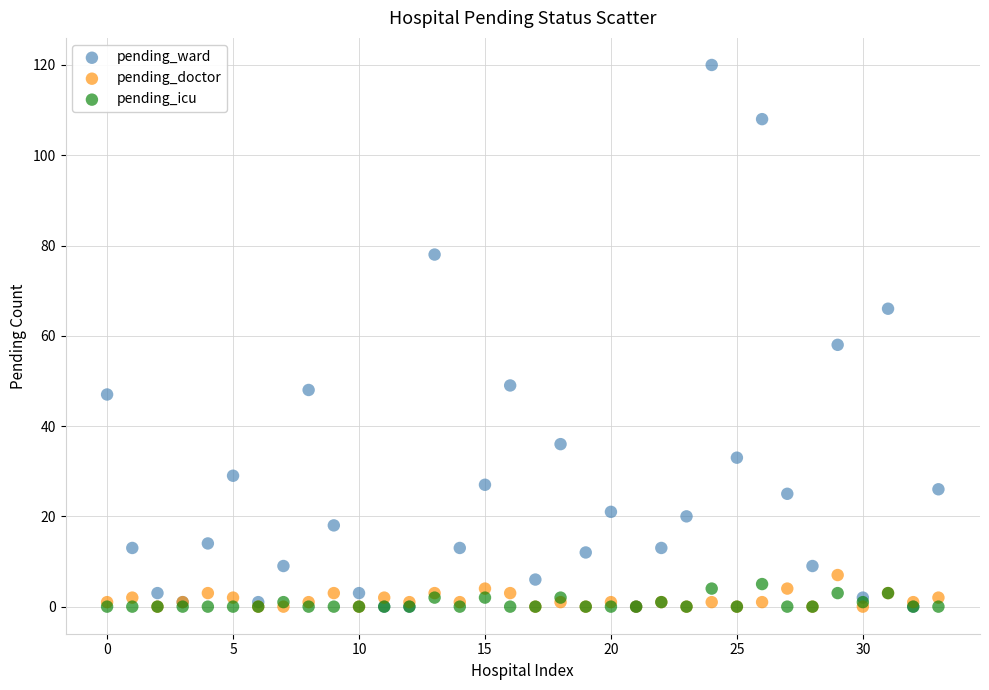

What are all the series names shown in the legend?

pending_ward, pending_doctor, pending_icu